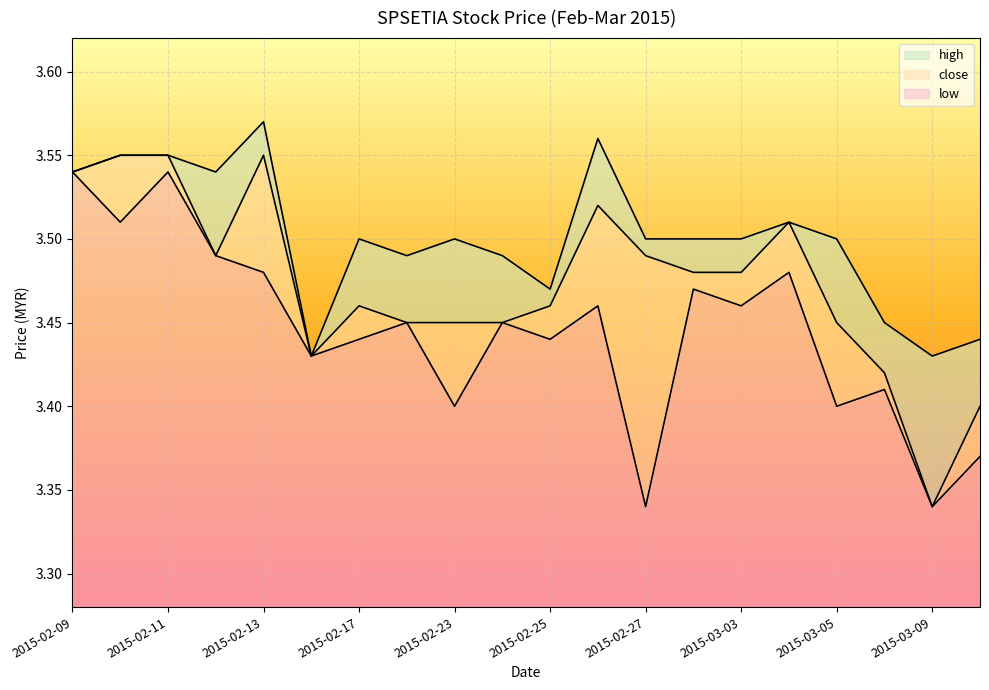

At which category does close reach its first local peak?

2015-02-13